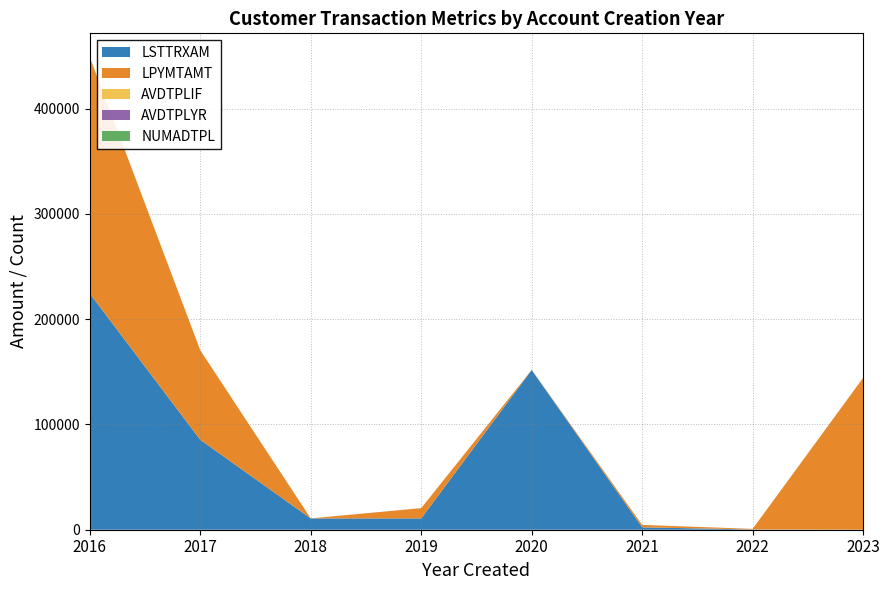

Reading right to left, transcribe all the data shown in this chart.

LSTTRXAM: 0.0	224.6	2280.0	151679.5	10750.0	10750.0	85393.6	224400.0
LPYMTAMT: 144244.8	572.2	2280.0	111.5	9724.0	0.0	85045.6	224375.0
AVDTPLIF: 0.0	0.0	19.0	62.0	62.0	0.0	109.0	167.0
AVDTPLYR: 0.0	0.0	0.0	0.0	14.0	0.0	0.0	0.0
NUMADTPL: 0.0	6.0	2.0	3.0	3.0	2.0	4.0	1.0